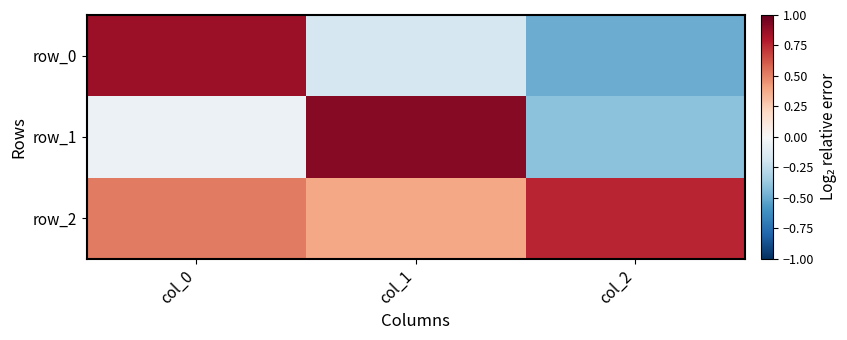

Rank the series by their maximum value, from highest to lowest.

row_1, row_0, row_2